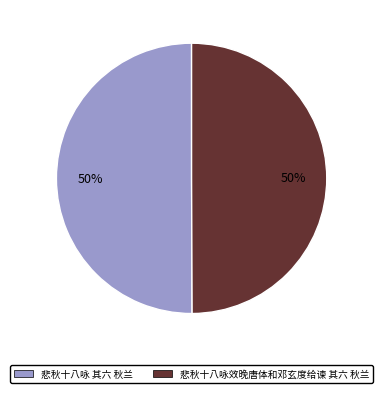

To the nearest percent, what is the combined percentage of 悲秋十八咏 其六 秋兰 and 悲秋十八咏效晚唐体和邓玄度给谏 其六 秋兰?

100%